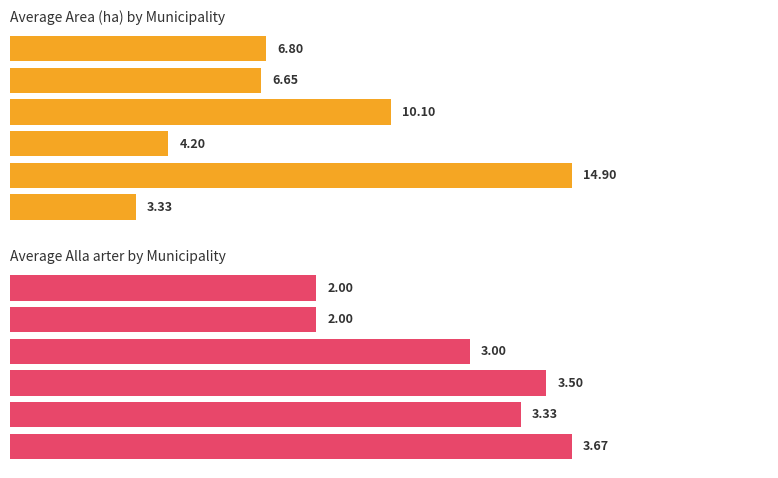

Count the number of data series in this chart.

2